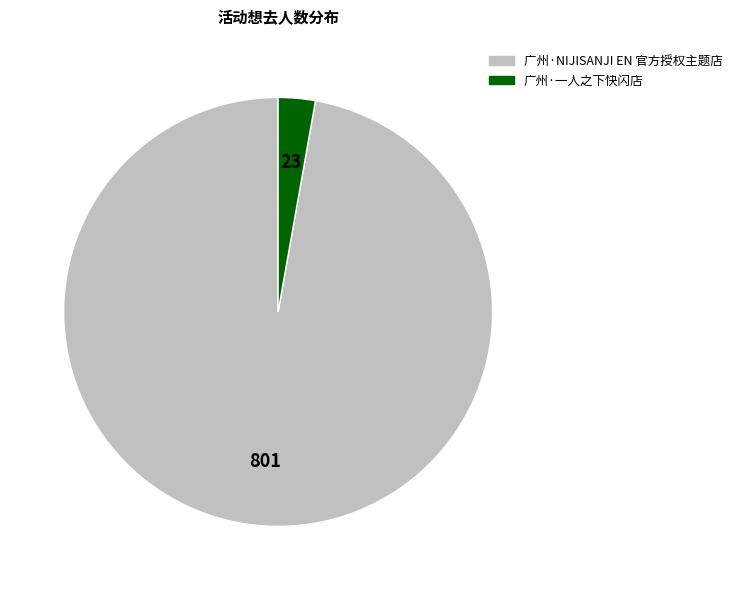

Which has a higher value, 广州·一人之下快闪店 or 广州·NIJISANJI EN 官方授权主题店?

广州·NIJISANJI EN 官方授权主题店